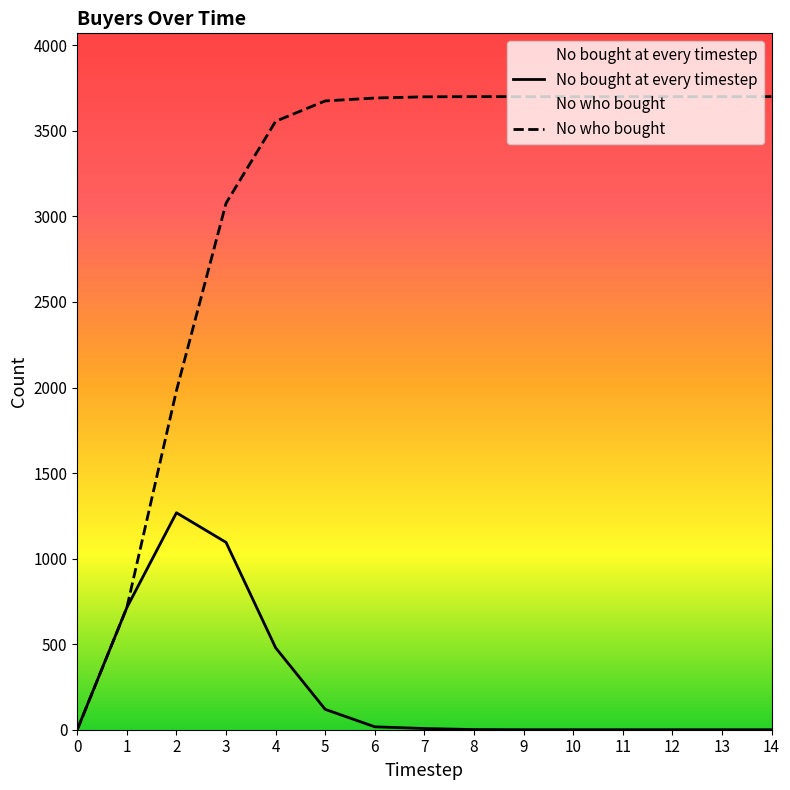

Does the chart have visible grid lines?

No